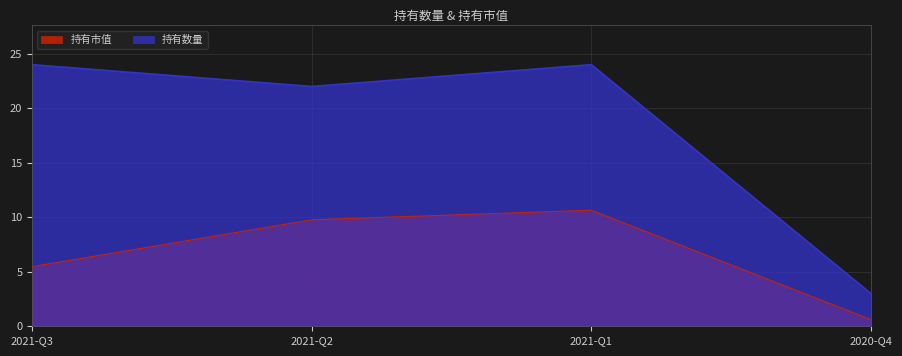

Does the chart display data point markers on the line(s)?

No